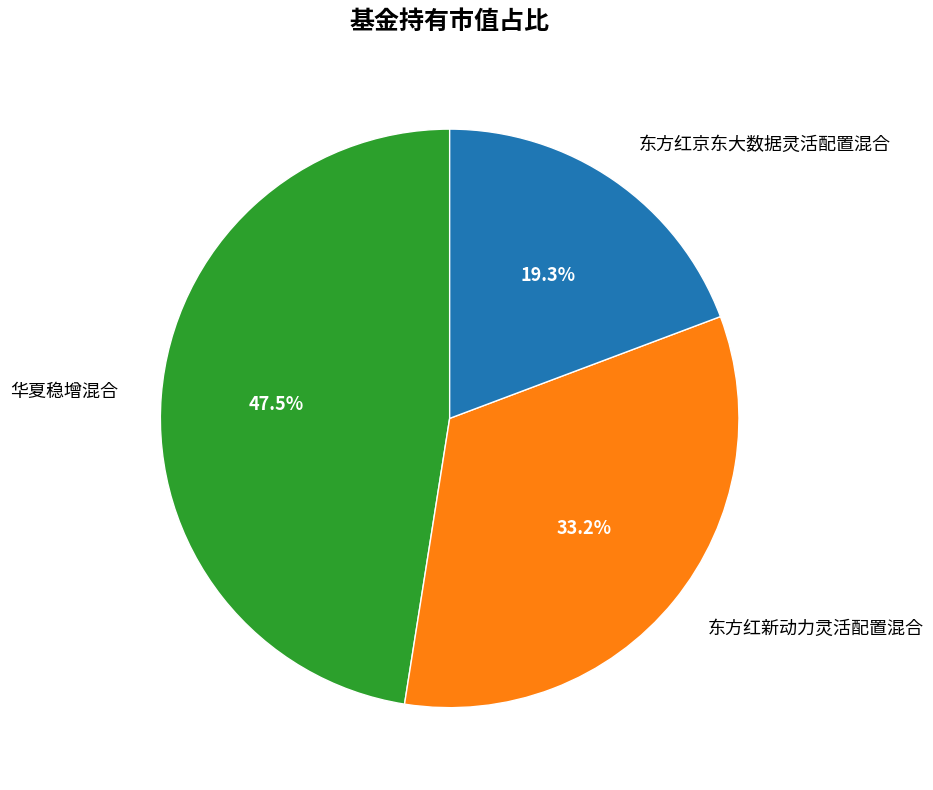

The 东方红新动力灵活配置混合 slice represents 33% of the pie. True or false?

True